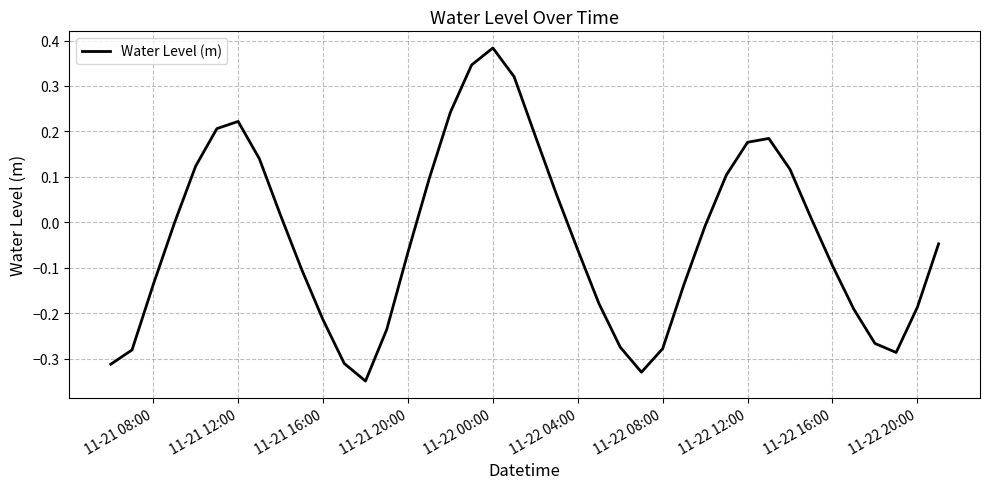

Reading left to right, extract all data points from this chart.

-0.3	-0.3	-0.1	-0.0	0.1	0.2	0.2	0.1	0.0	-0.1	-0.2	-0.3	-0.3	-0.2	-0.1	0.1	0.2	0.3	0.4	0.3	0.2	0.1	-0.1	-0.2	-0.3	-0.3	-0.3	-0.1	-0.0	0.1	0.2	0.2	0.1	0.0	-0.1	-0.2	-0.3	-0.3	-0.2	-0.0